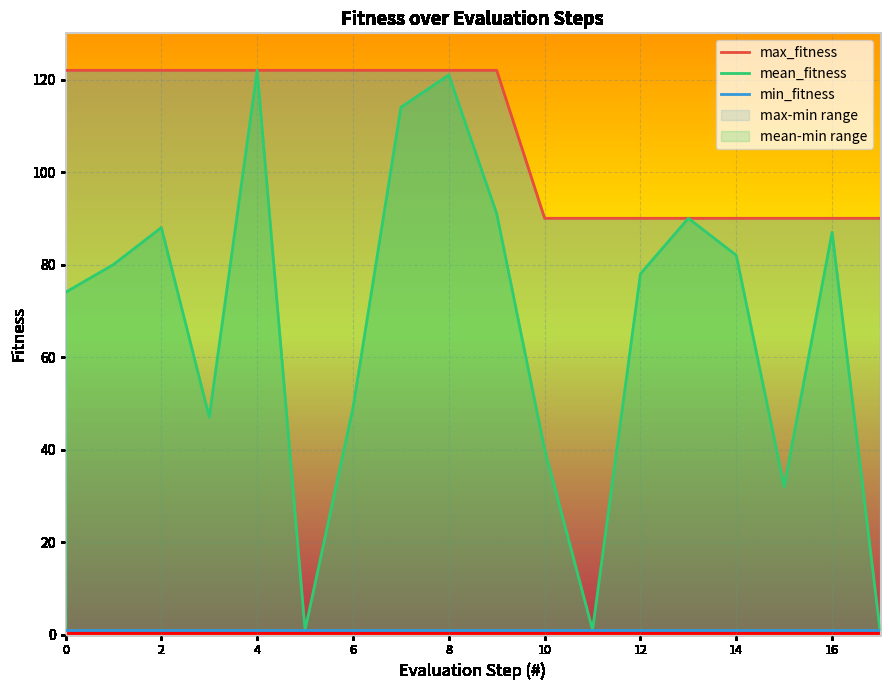

What is the maximum value for mean_fitness?

122